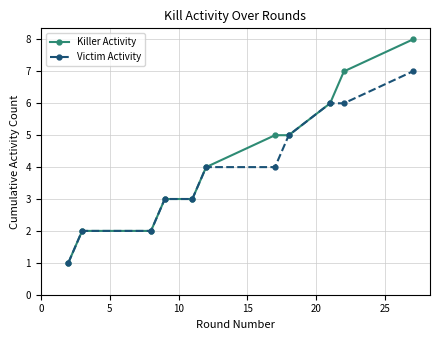

What is the lowest value of the Killer Activity series?

1